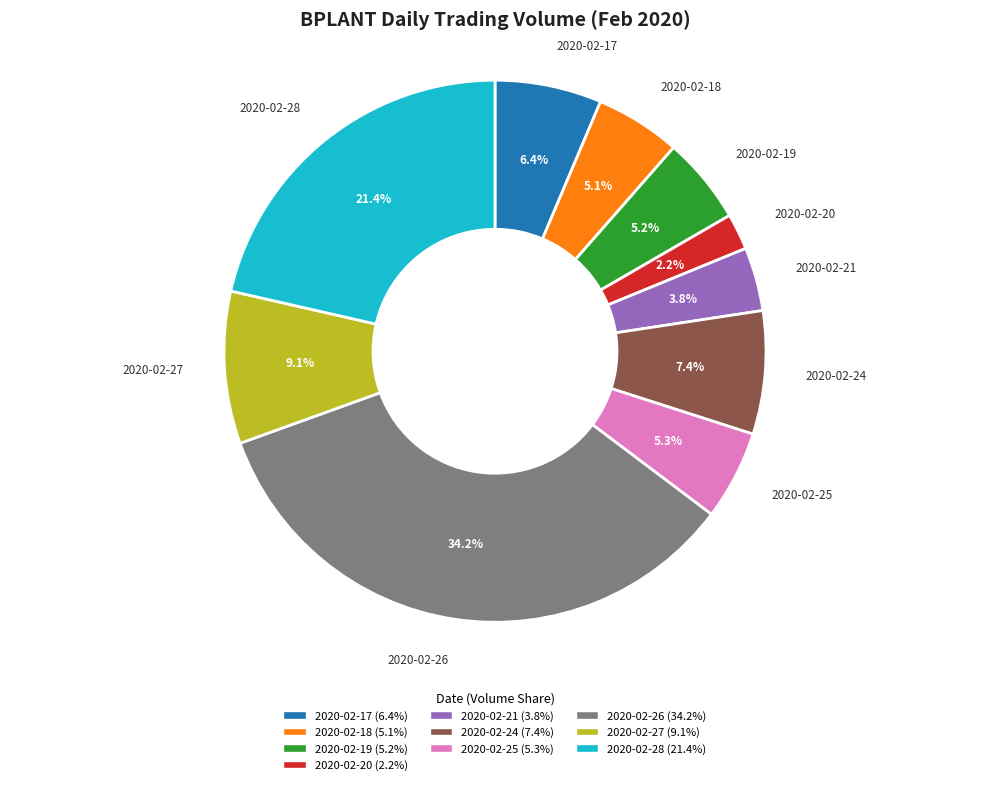

Does any single category account for the majority?

No